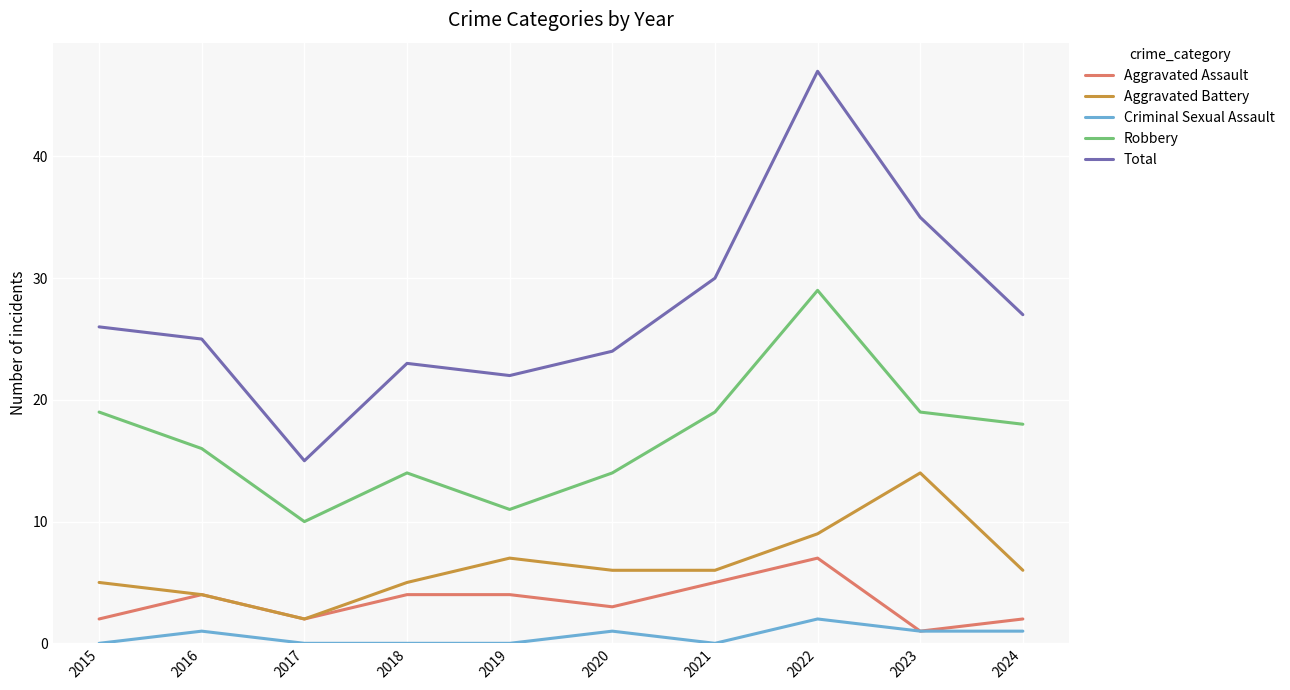

True or false: Criminal Sexual Assault and Robbery cross at least once.

False